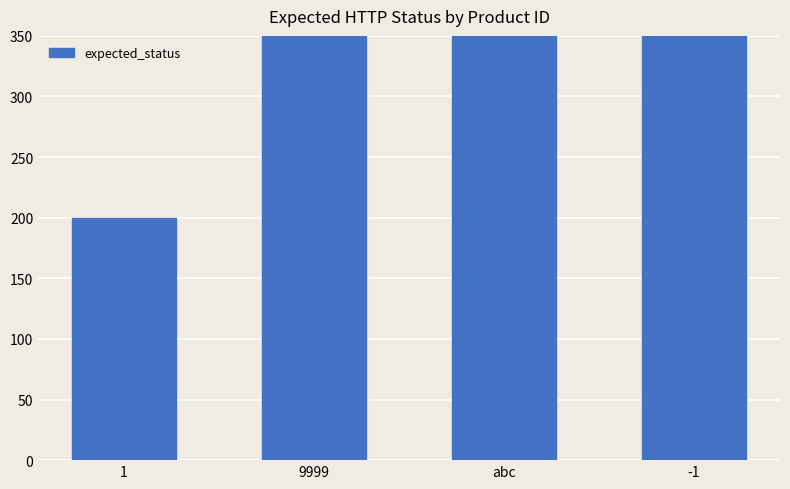

Count the number of categories in the chart.

4